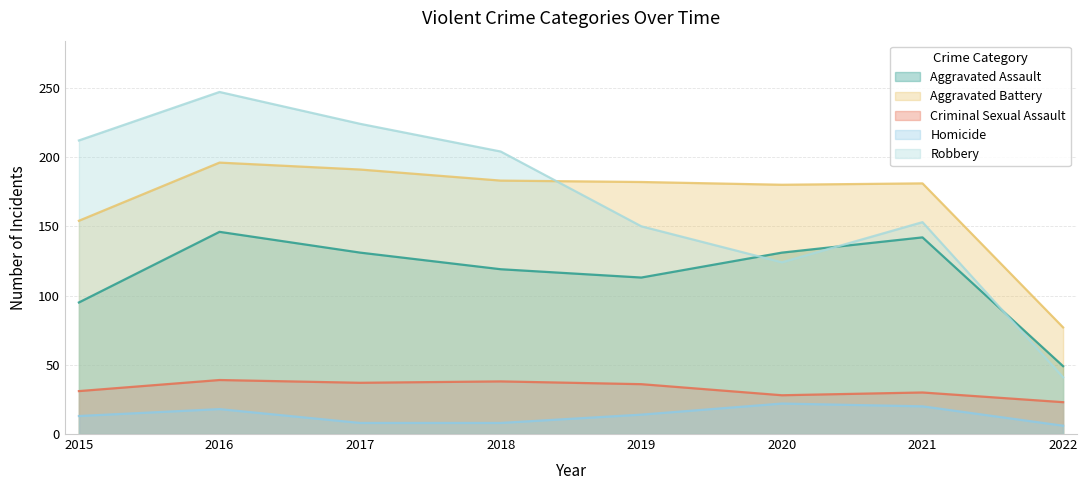

At which category does Robbery reach its first local peak?

2016